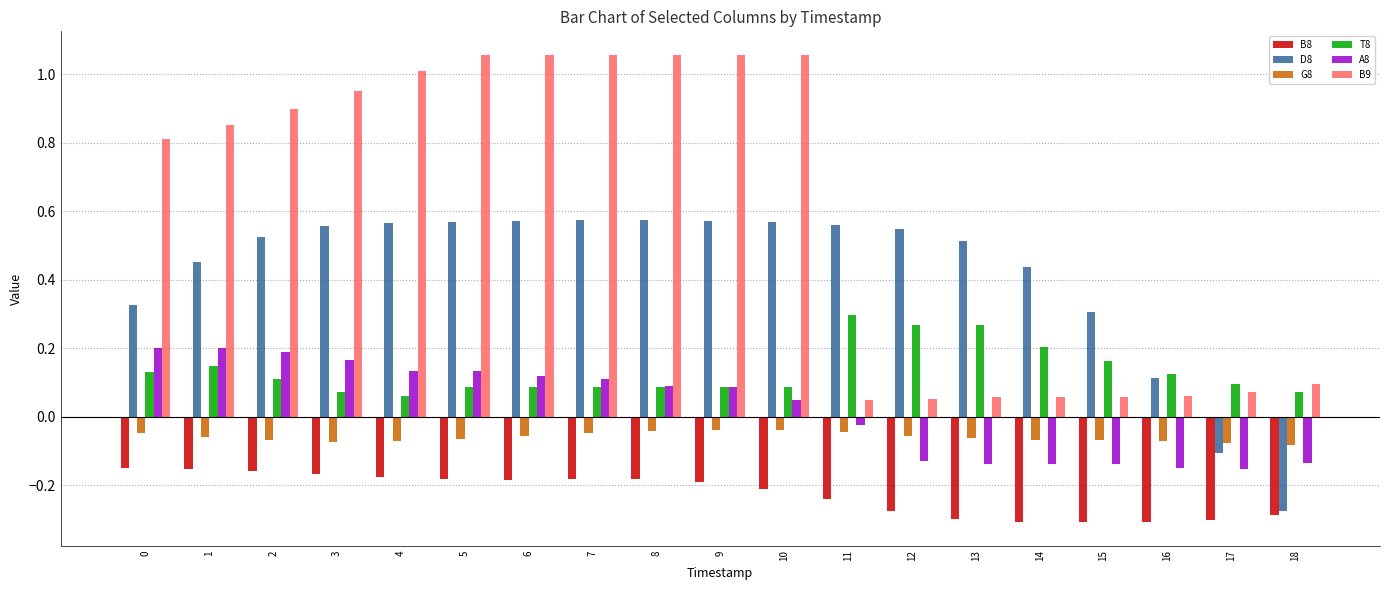

Which series changed the most between 4 and 16?

B9